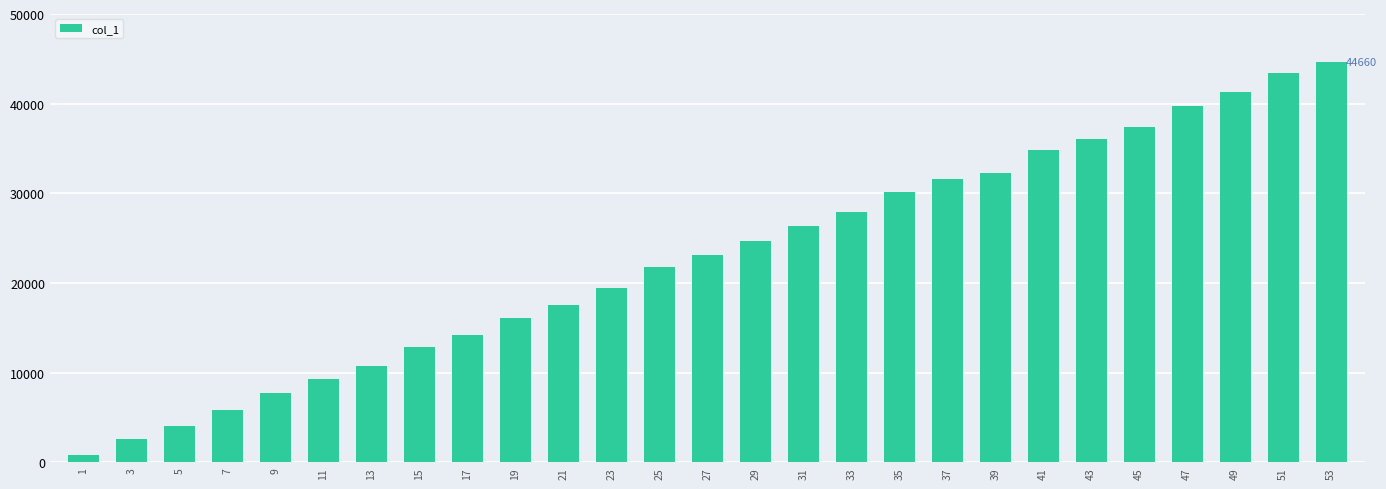

How many bars are there in total?

27